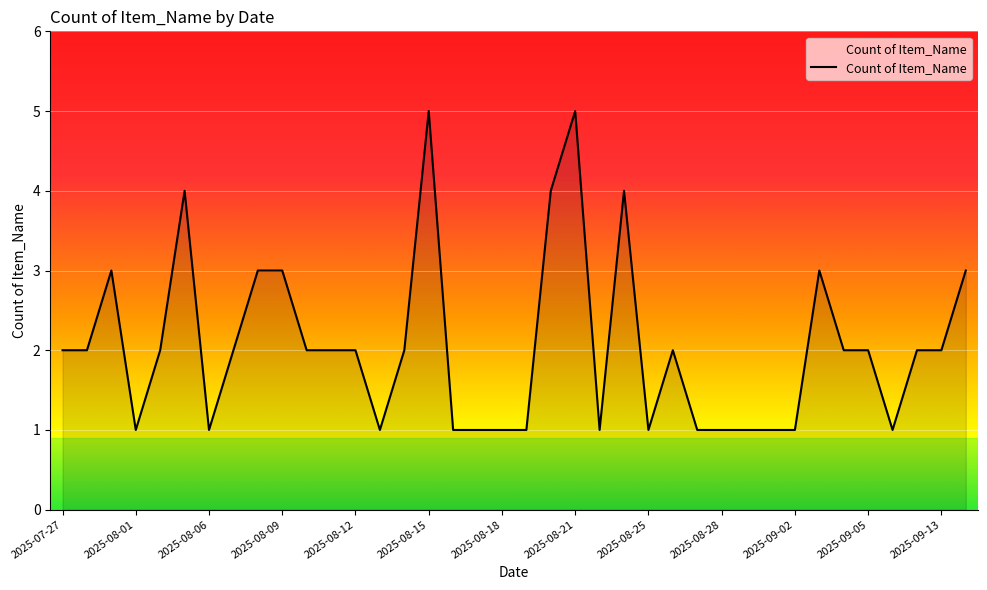

What is the maximum value shown in the chart?

5